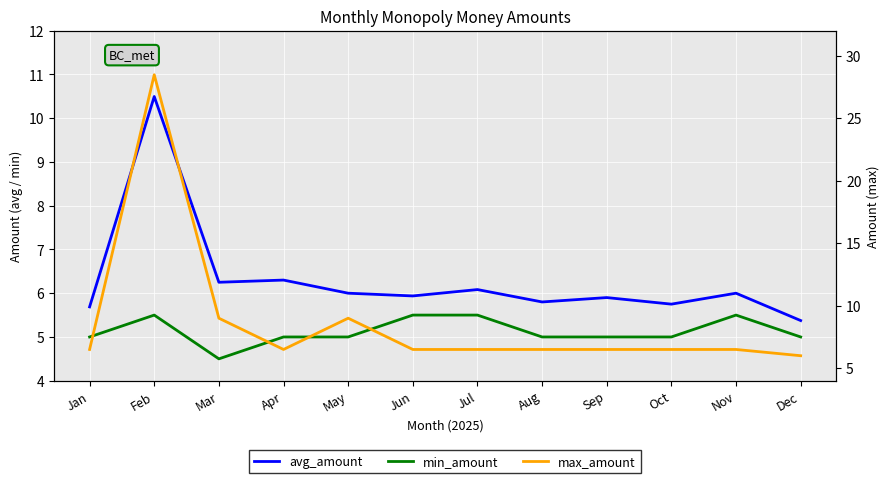

What is the maximum value for min_amount?

5.5